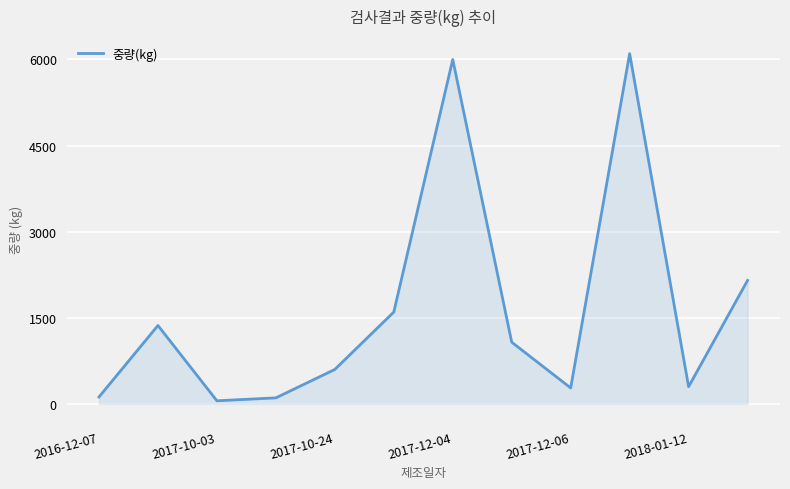

What is the difference between the maximum and minimum values?

6048